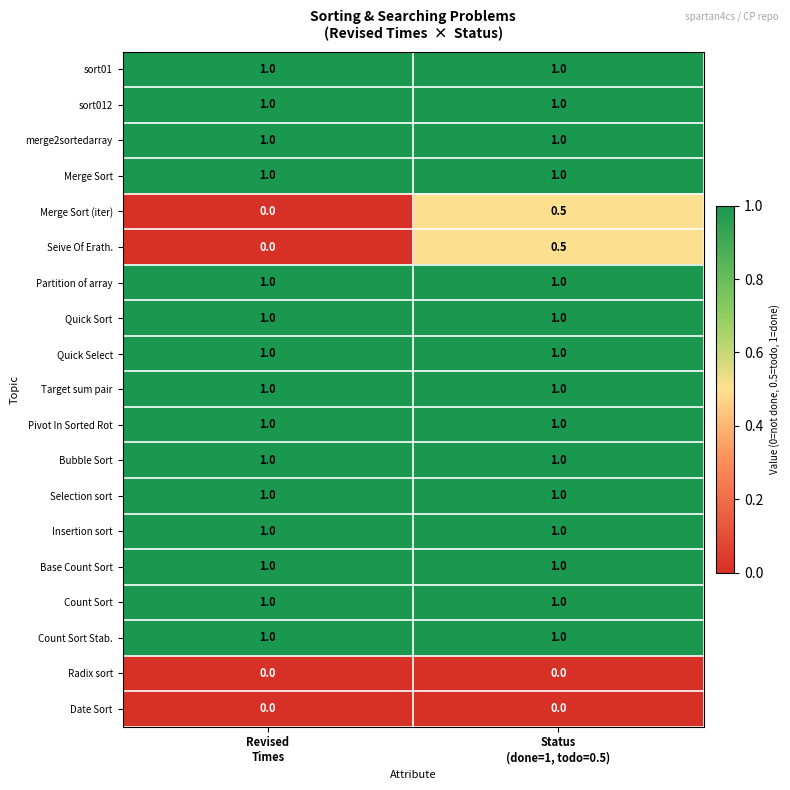

What is the sum of all Count Sort Stab. values?

2.0